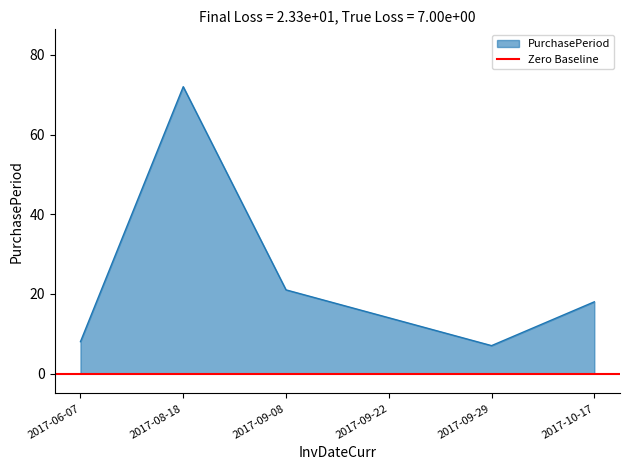

Does the chart display data point markers on the line(s)?

No